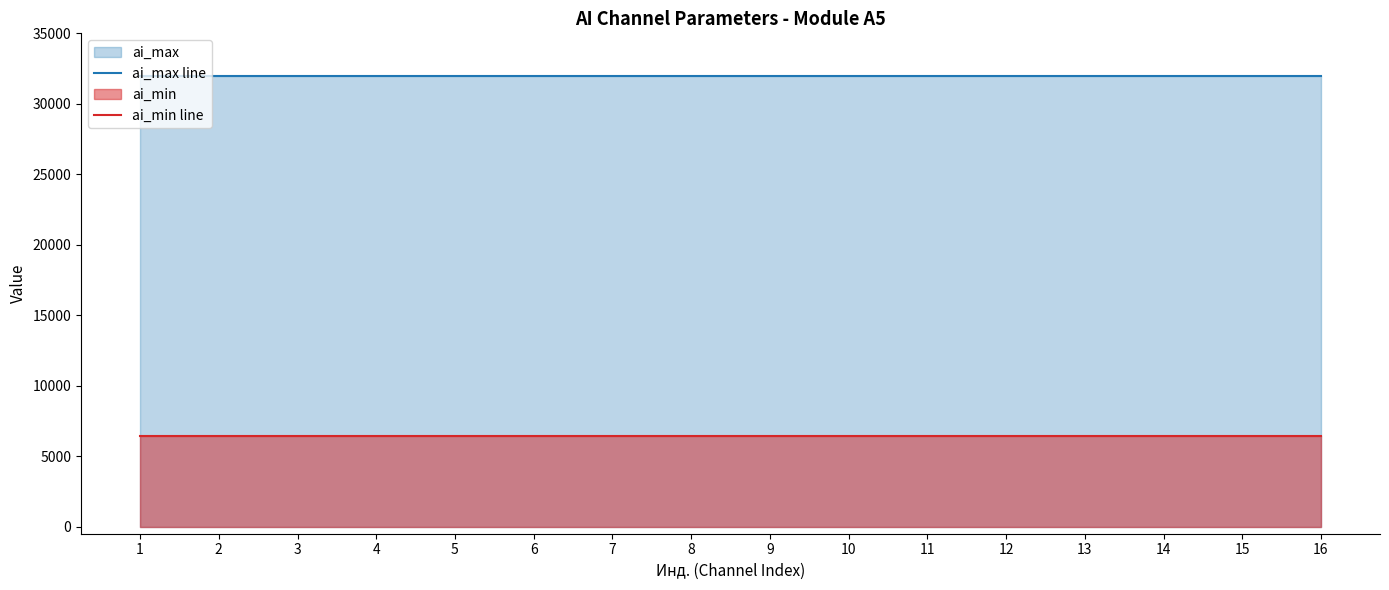

What is the spread (max minus min) of values at 5?

25600